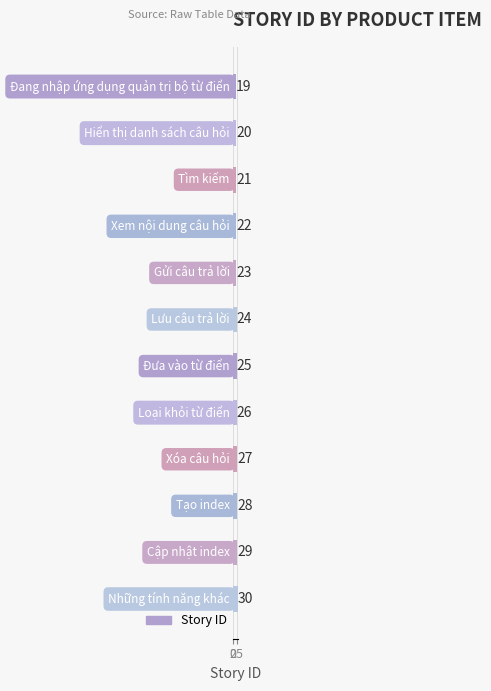

What is the value of the 3rd bar from the top?

21